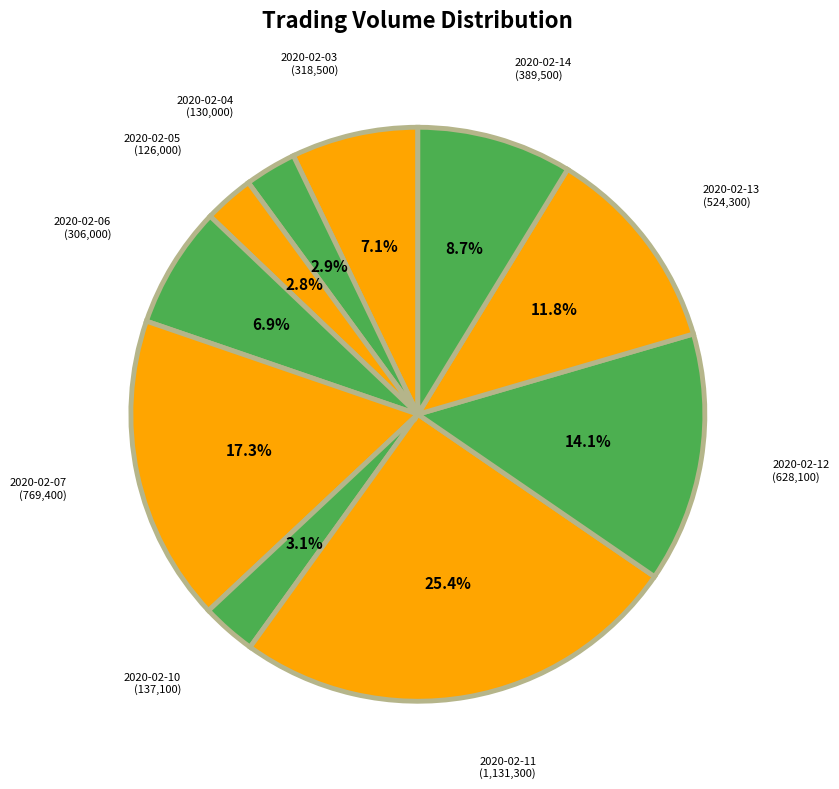

Count the number of slices in the pie.

10